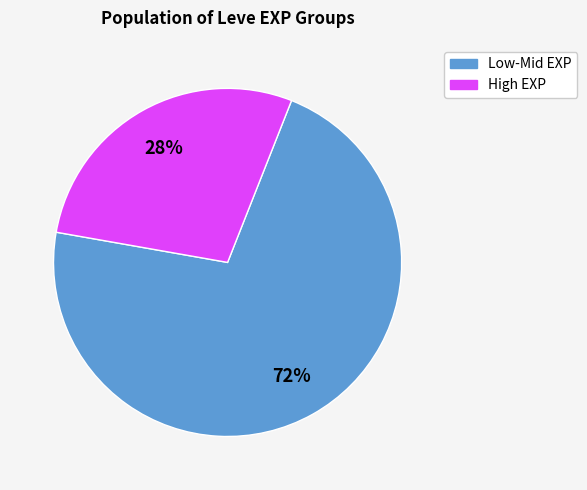

To the nearest percent, what is the average slice percentage?

50%